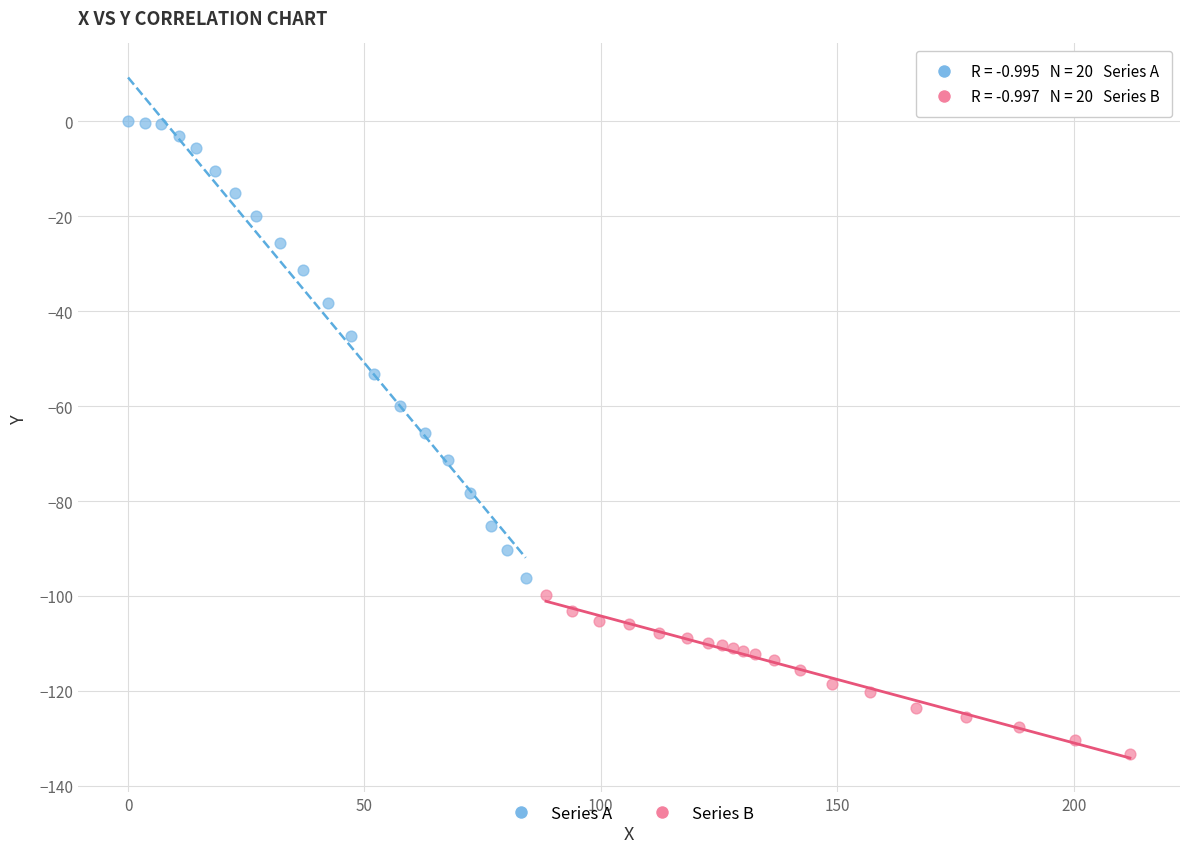

Which series has the largest Y range (max minus min)?

Series A